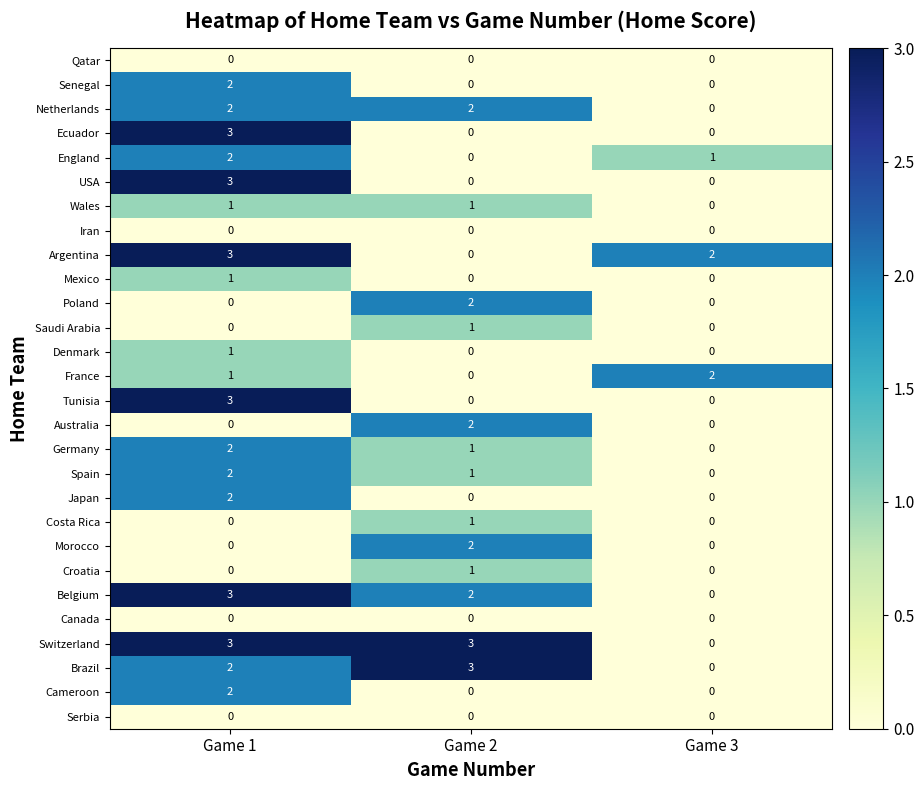

Rank the categories by France value from lowest to highest.

Game 2, Game 1, Game 3